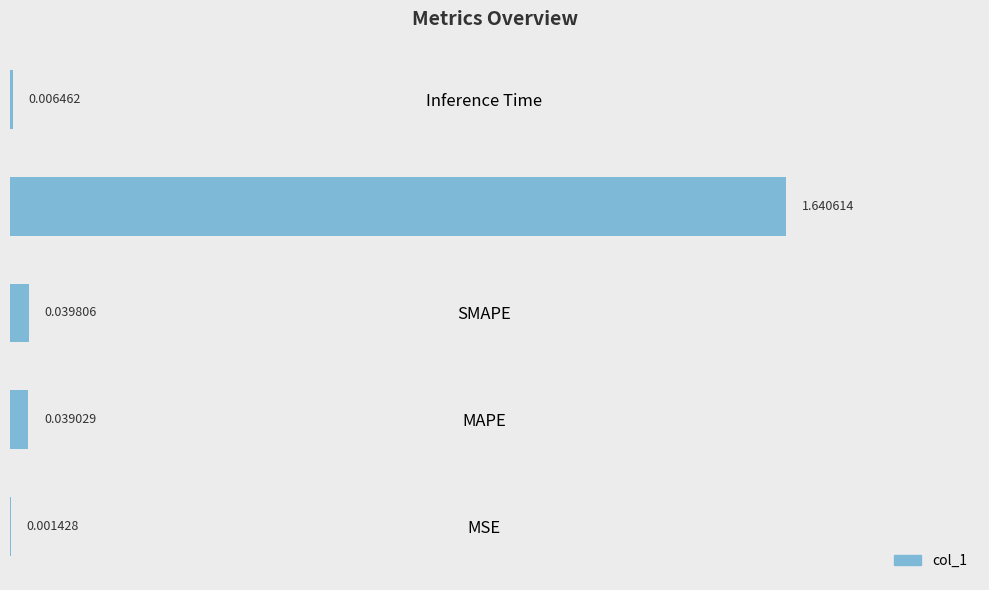

Which has a higher value, MSE or Training Time?

Training Time